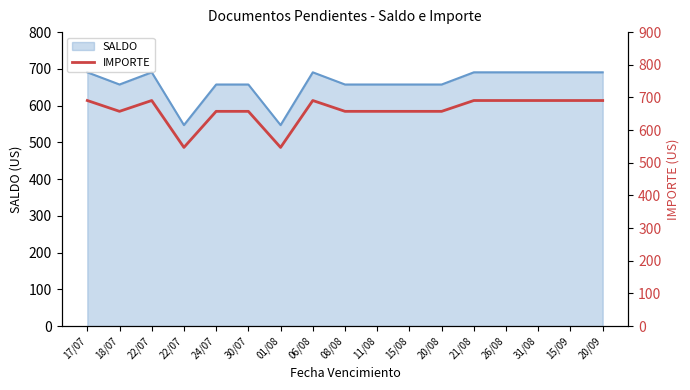

The chart shows a value of 690.6 at 21/08. True or false?

True